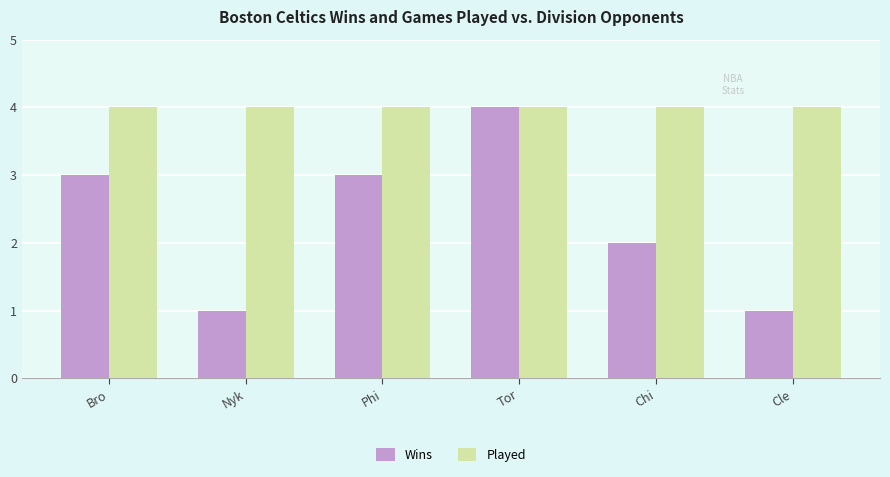

What position from the left is Bro?

1